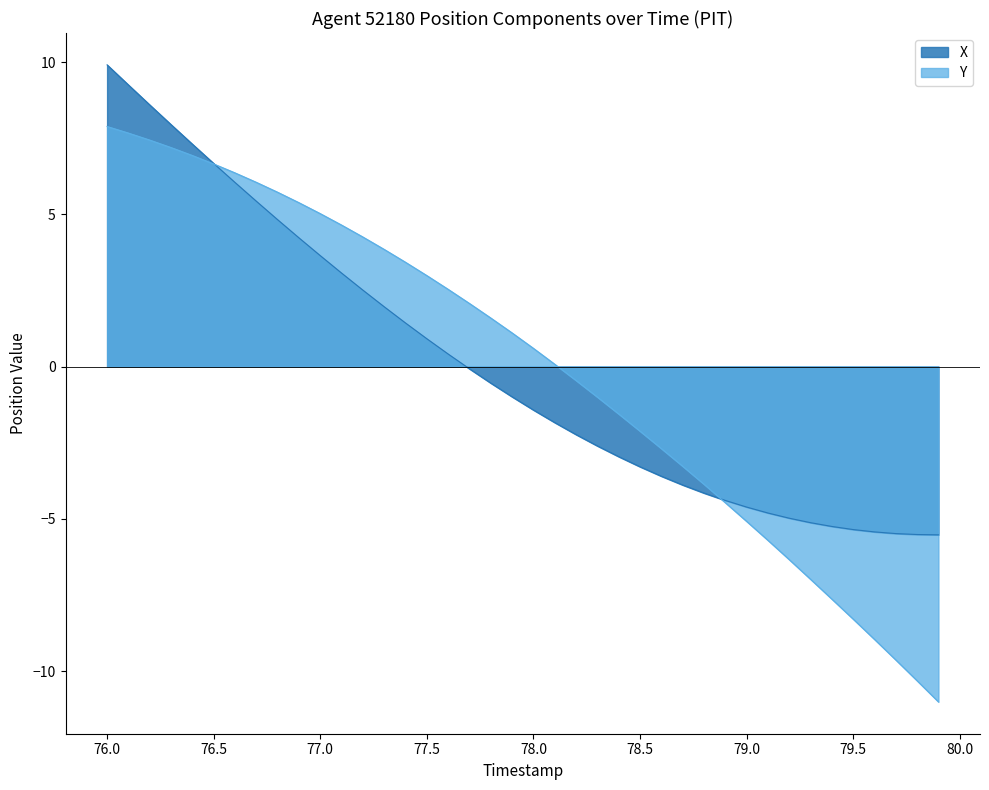

True or false: Y has a value of -2.2 at 79.2.

False